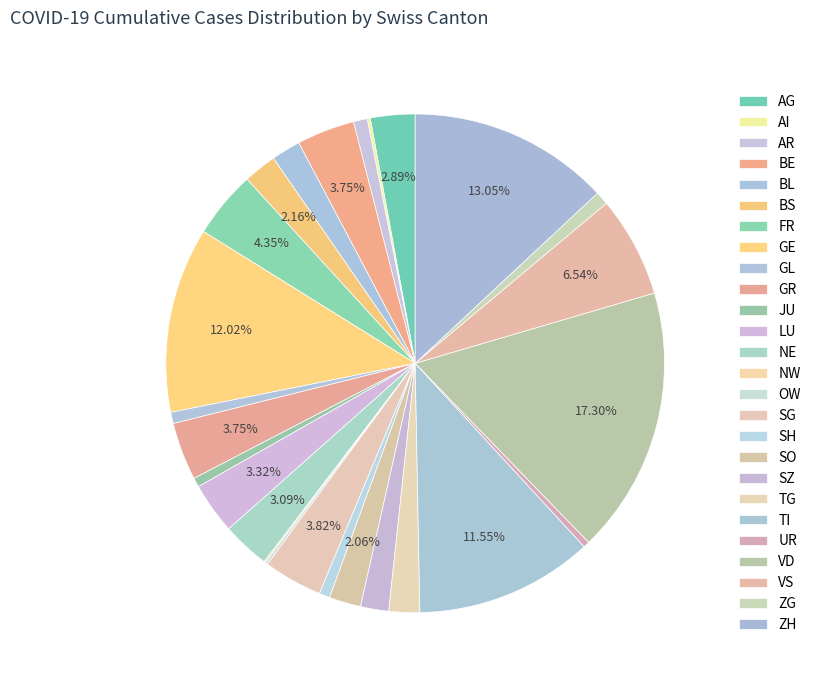

Is SZ the majority of the pie?

No